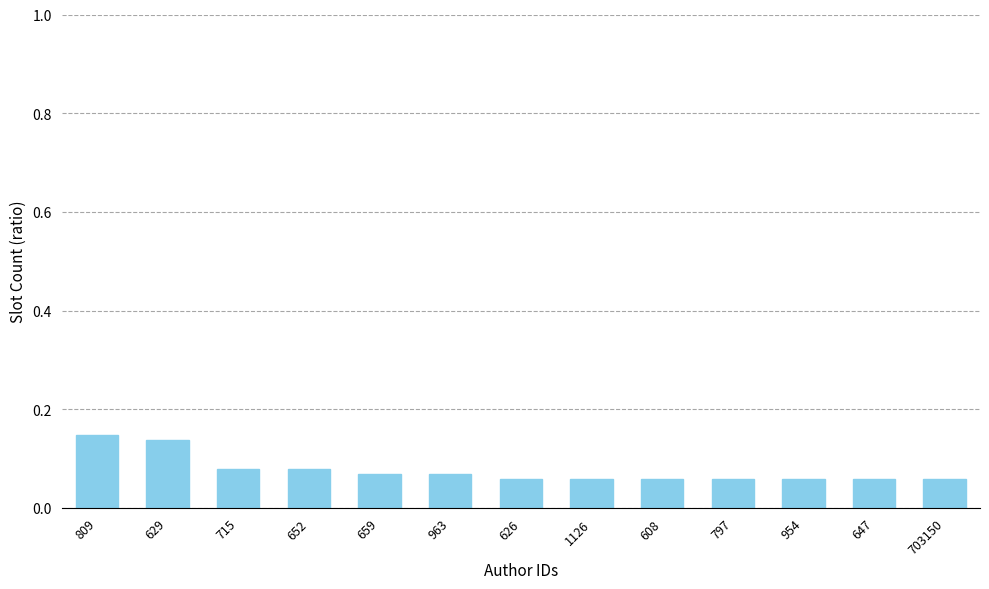

Is it true that the value at 626 is 0.0?

False